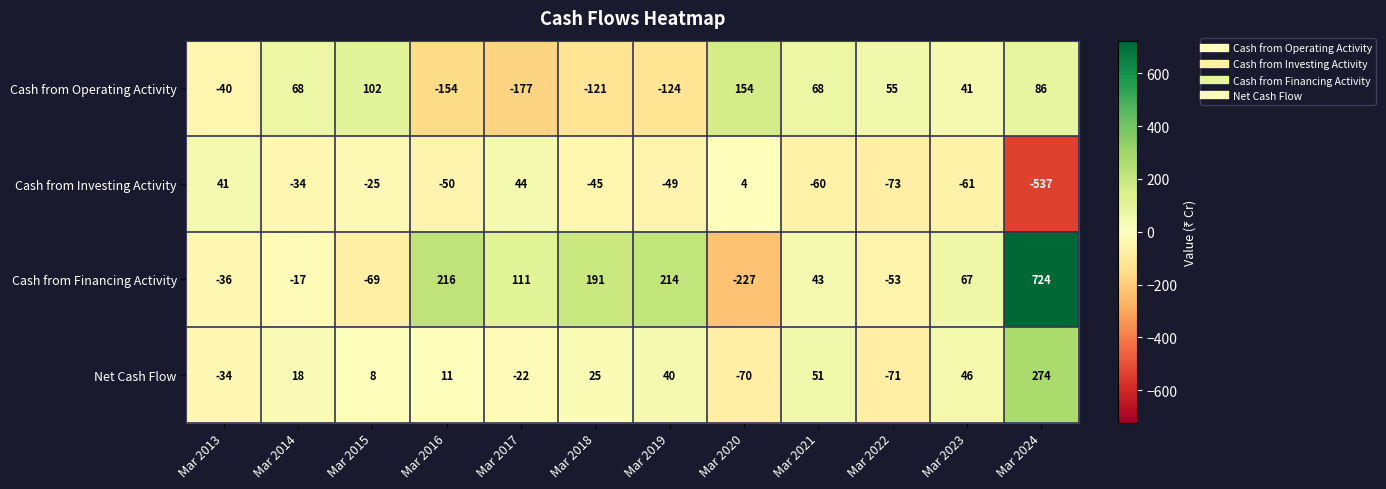

Rank the series at Mar 2016 from lowest to highest value.

Cash from Operating Activity, Cash from Investing Activity, Net Cash Flow, Cash from Financing Activity